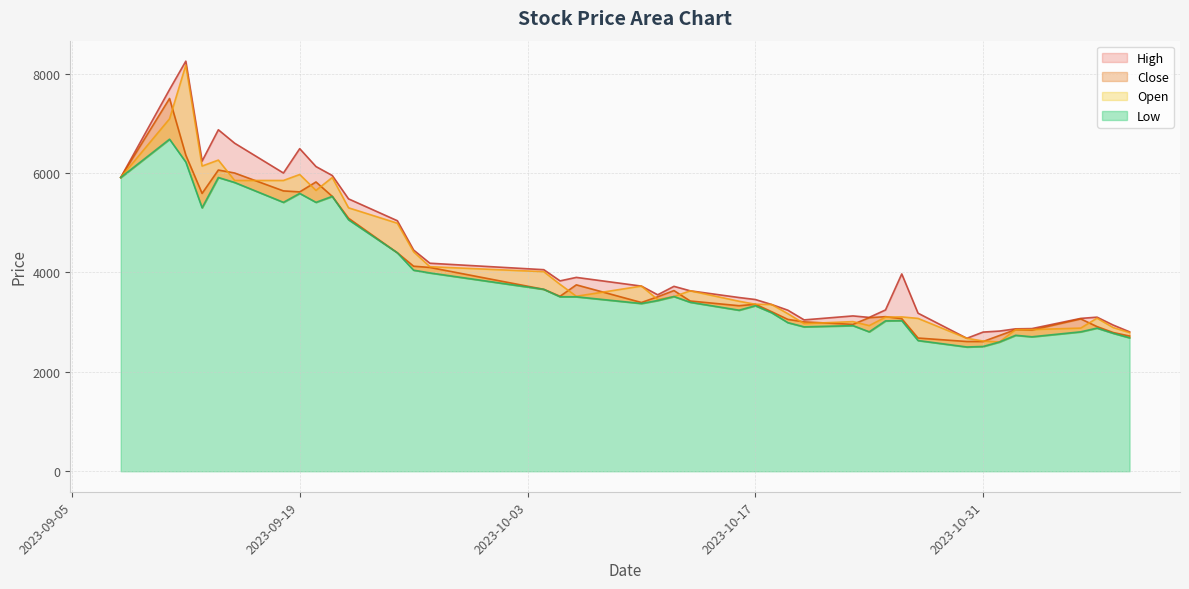

How many lines are shown in the chart?

4